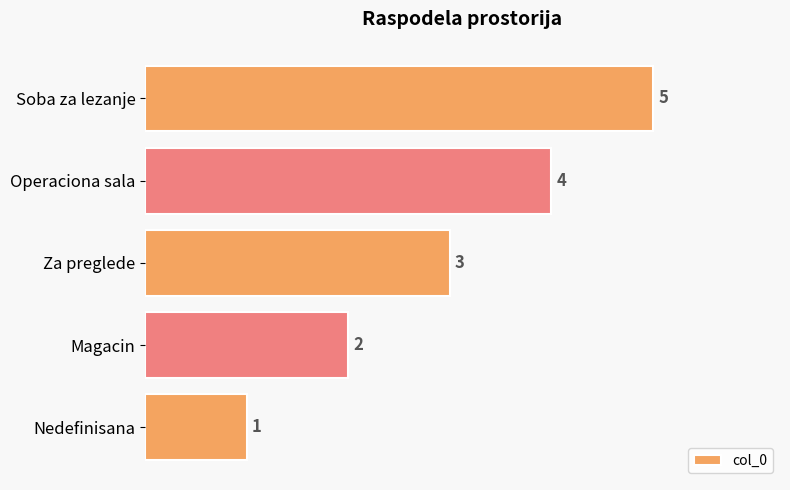

What is the sum of all values?

15